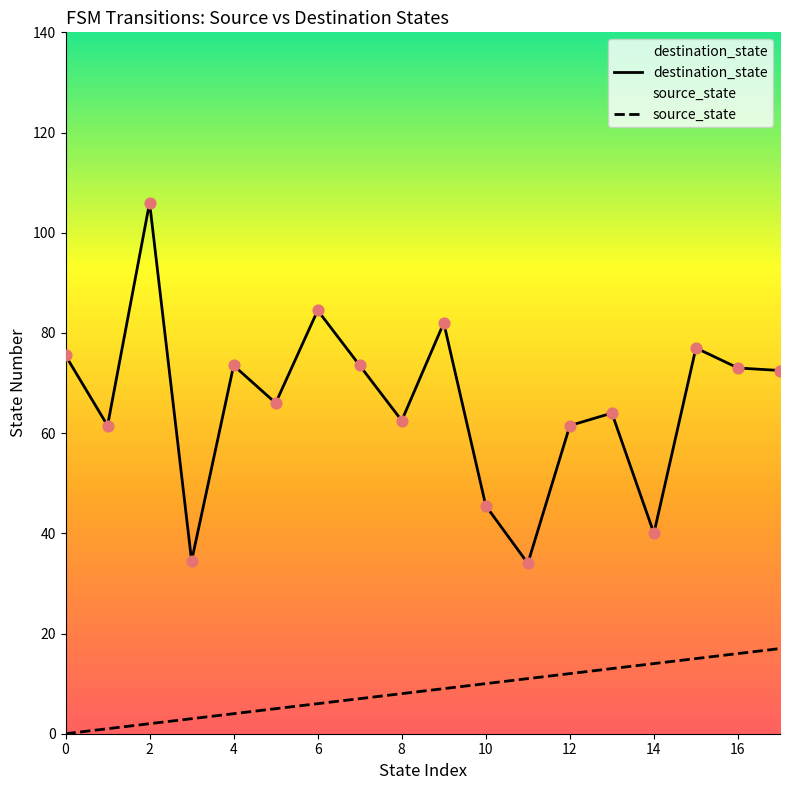

Which series has the largest total across all categories?

destination_state